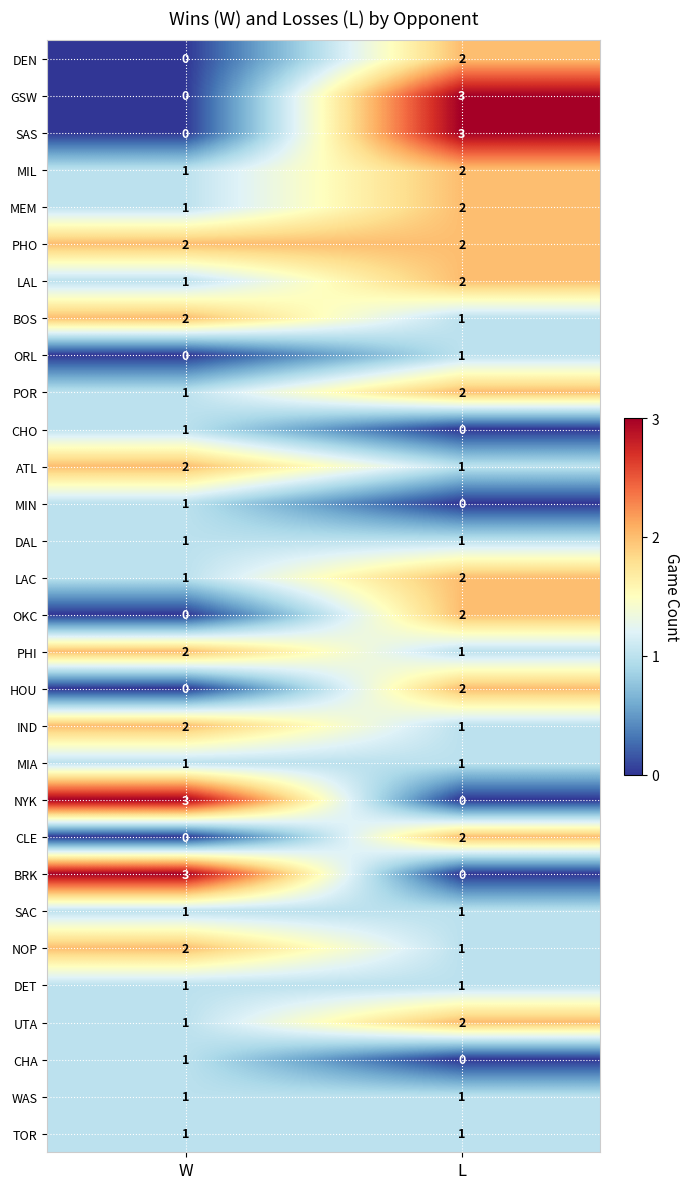

What is the sum of all MIL values?

3